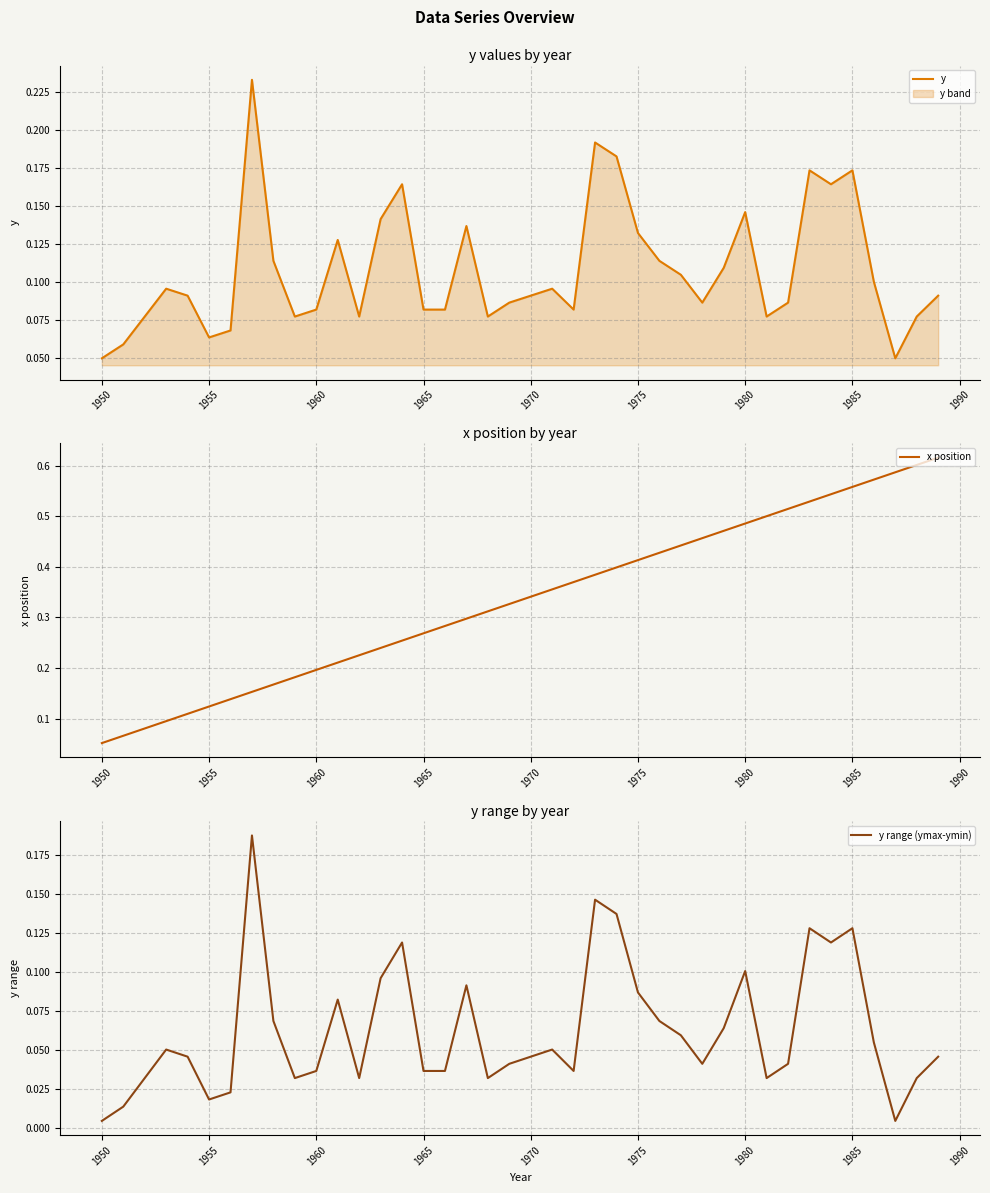

The value of y at 1975 is 0.2. True or false?

False